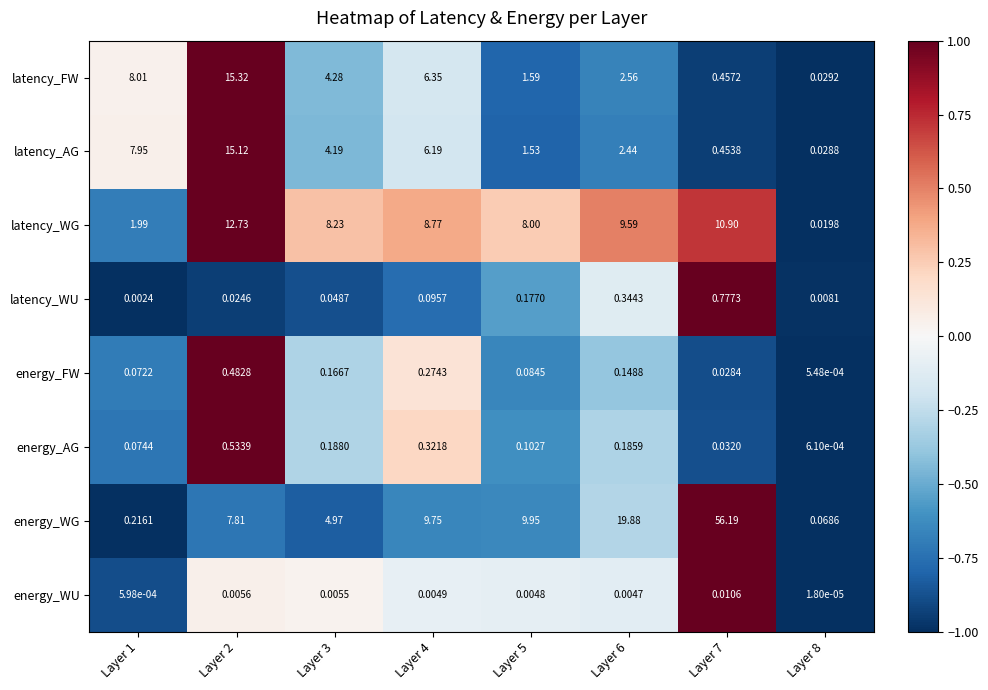

At which category is the sum across all series the highest?

Layer 7